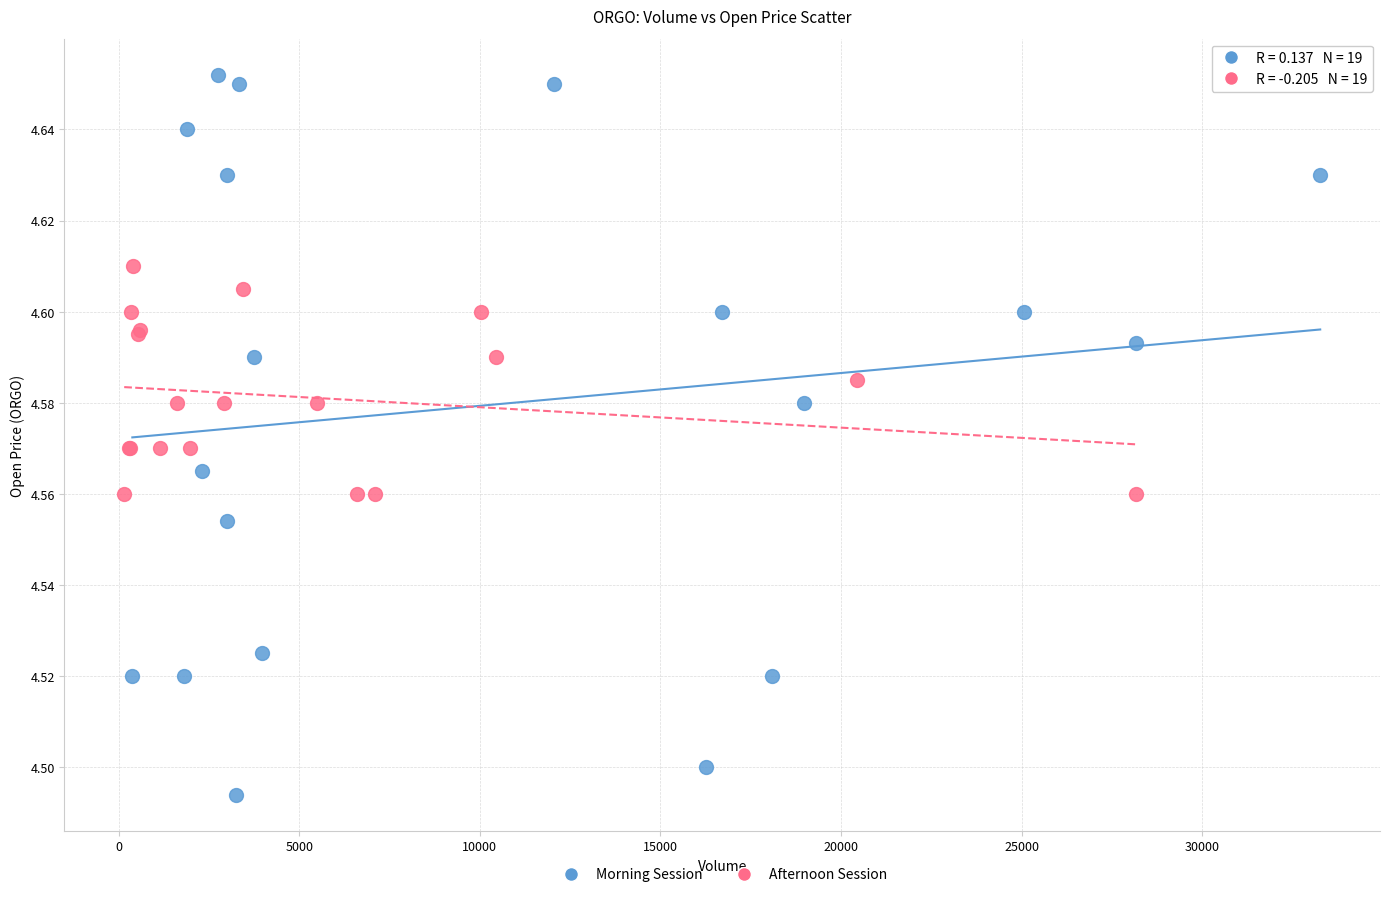

Which series reaches the minimum Y coordinate?

Morning Session